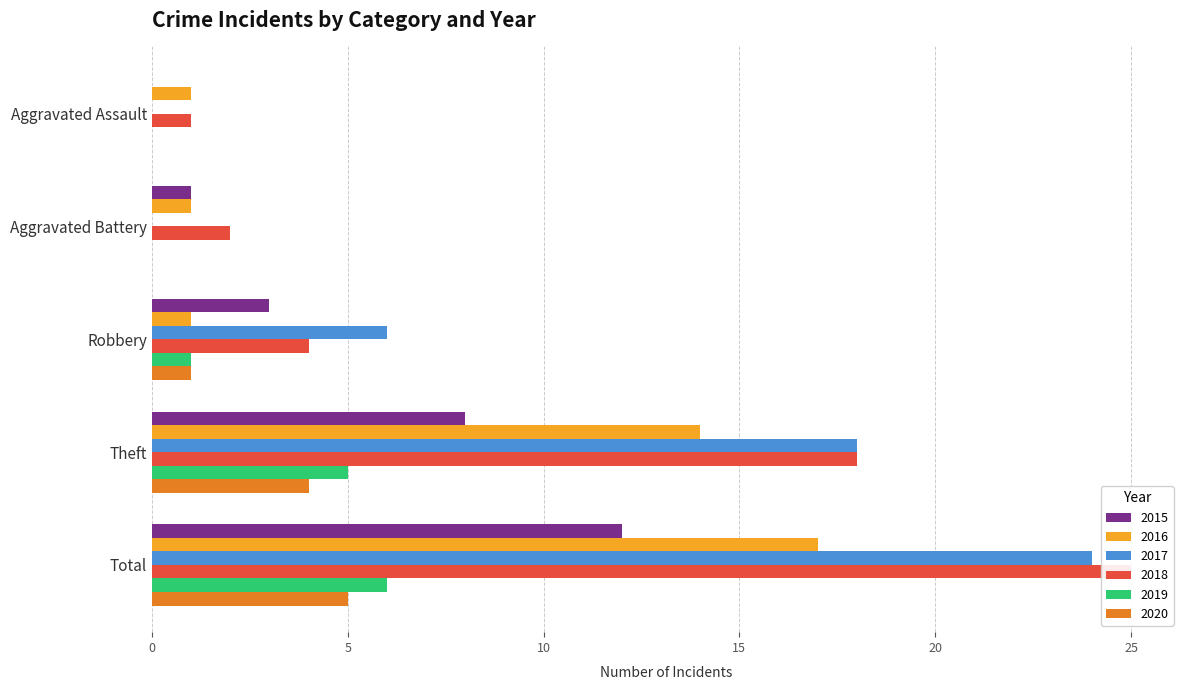

How many bars are there in total?

30